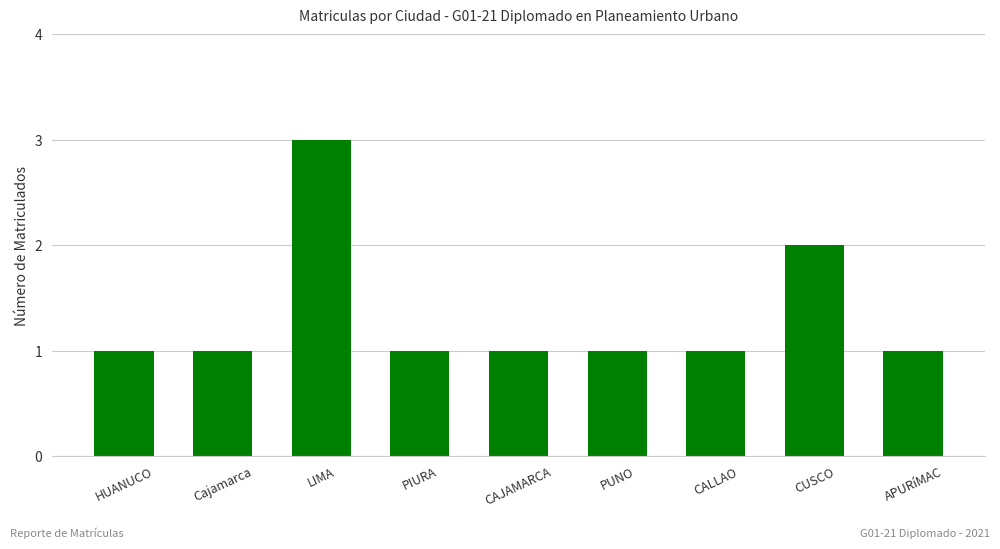

What is the value of the 6th bar from the left?

1